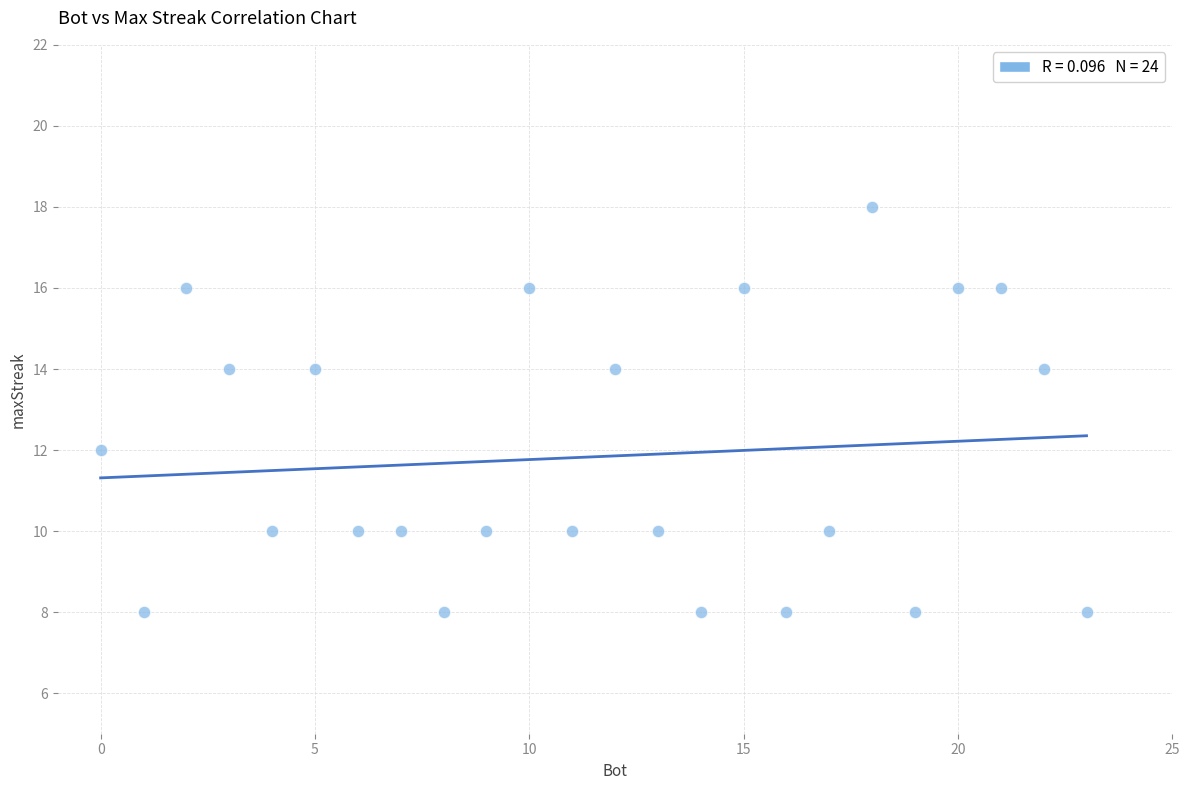

What is the range of X values (max minus min)?

23